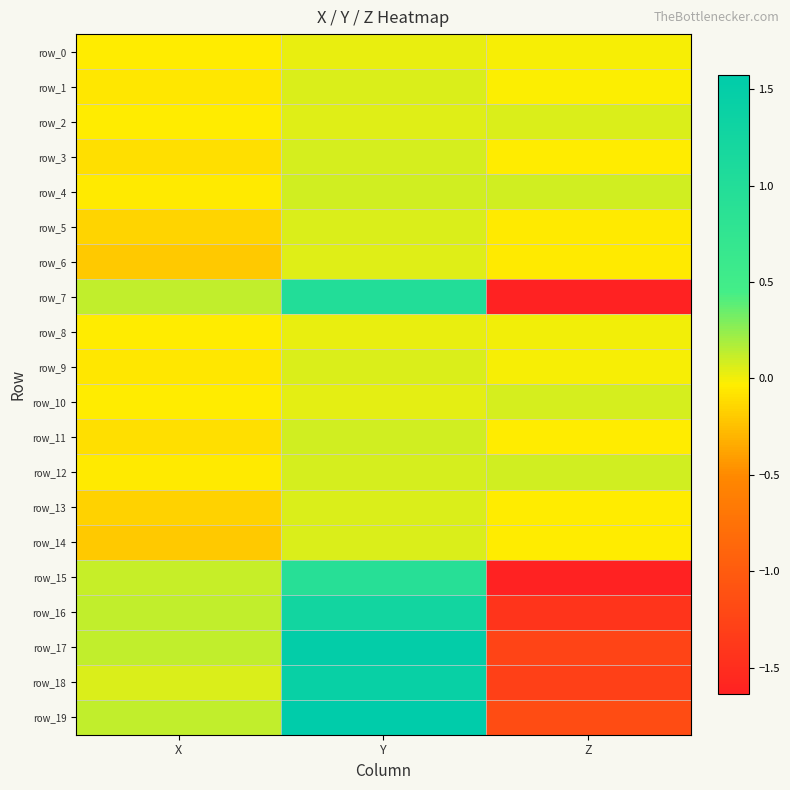

True or false: row_18 has a value of -1.3 at Z.

True